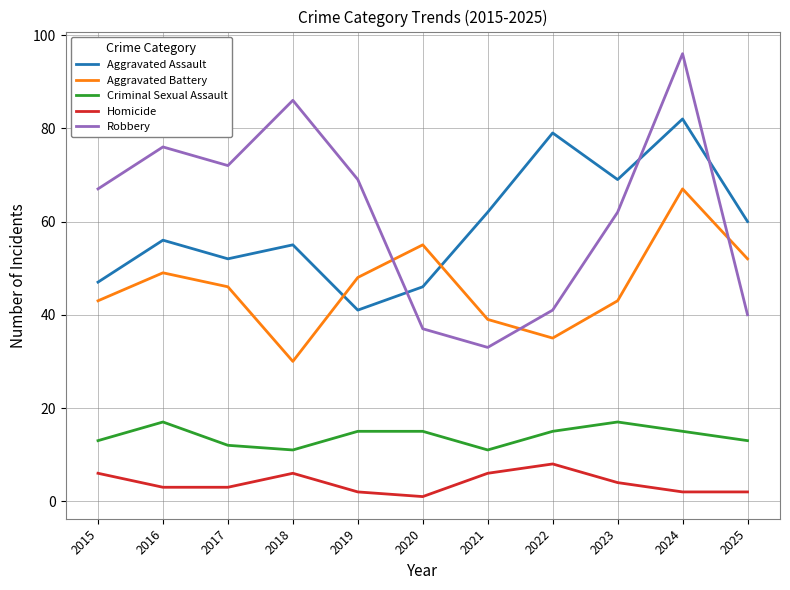

How many values in the Aggravated Assault series are below 56?

5